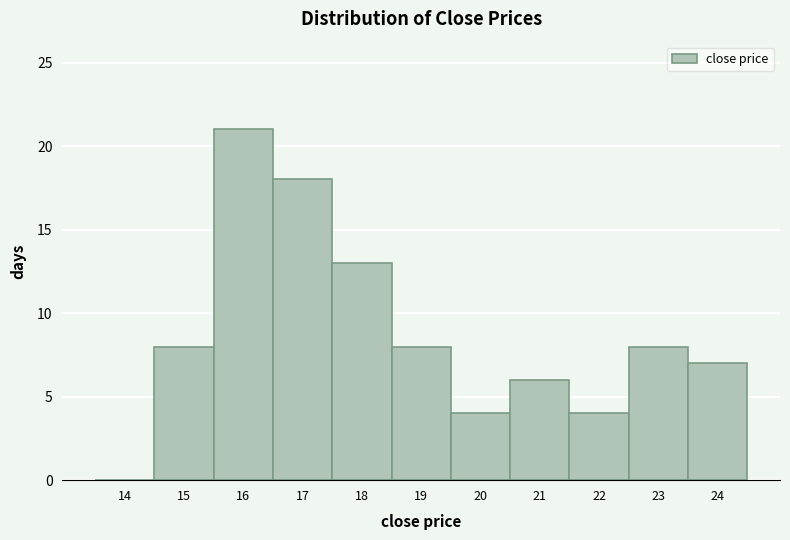

Reading right to left, list all the values displayed in this chart.

24=7	23=8	22=4	21=6	20=4	19=8	18=13	17=18	16=21	15=8	14=0